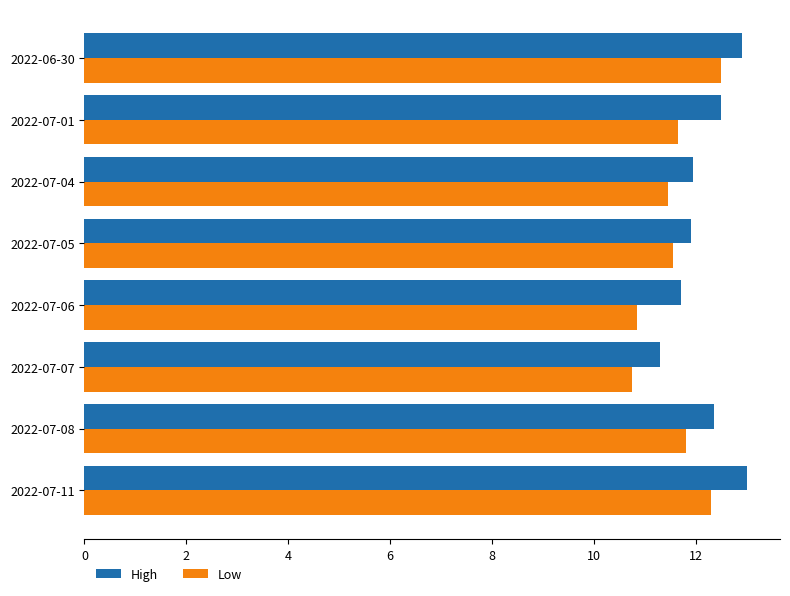

What is the greatest value displayed?

13.0